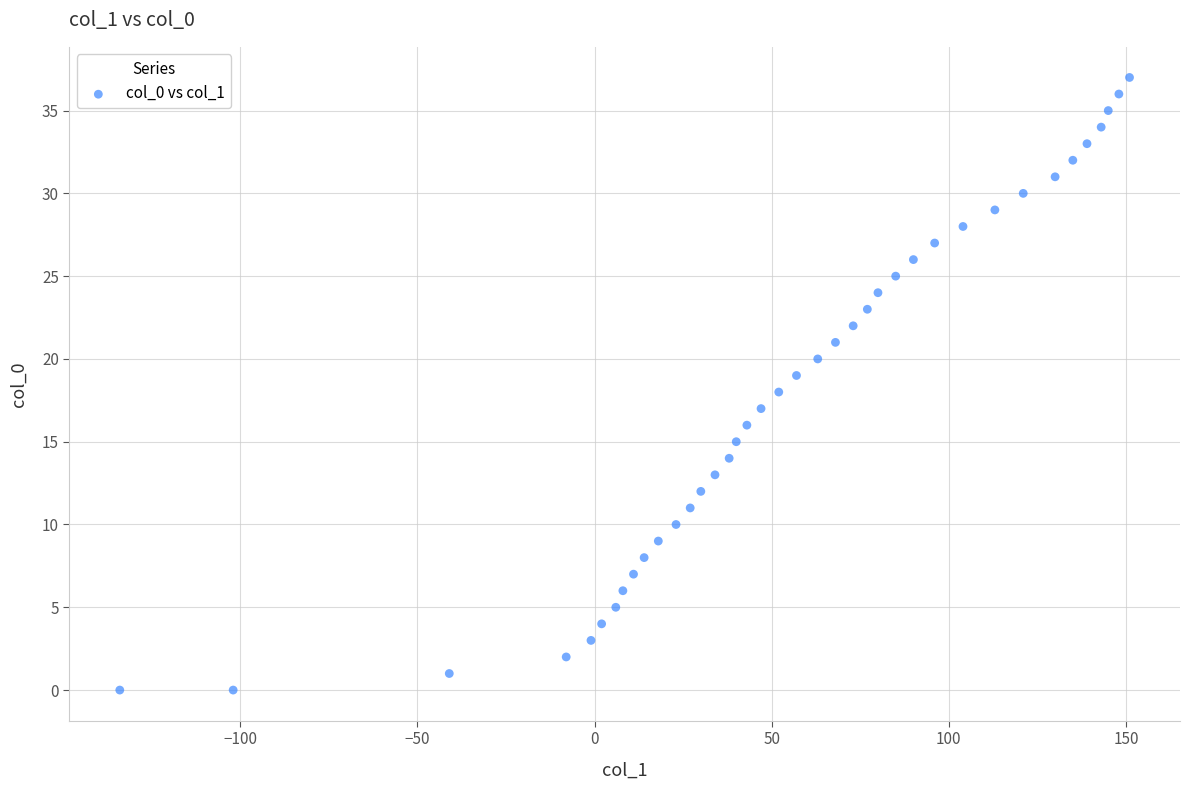

What is the range of X values (max minus min)?

285